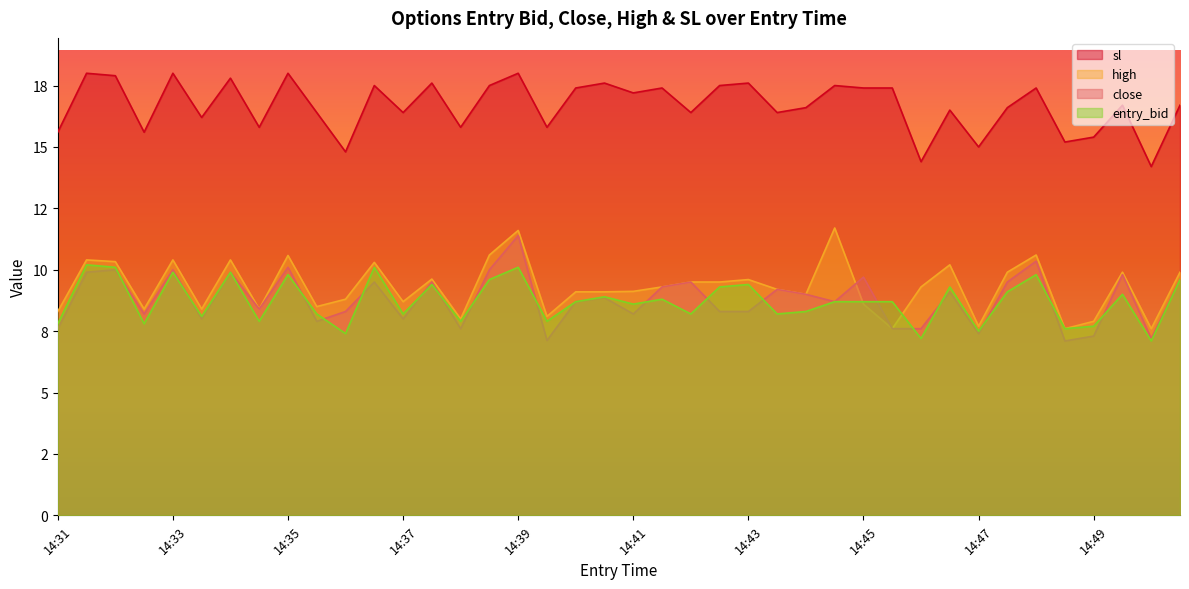

How many distinct data groups are displayed?

4